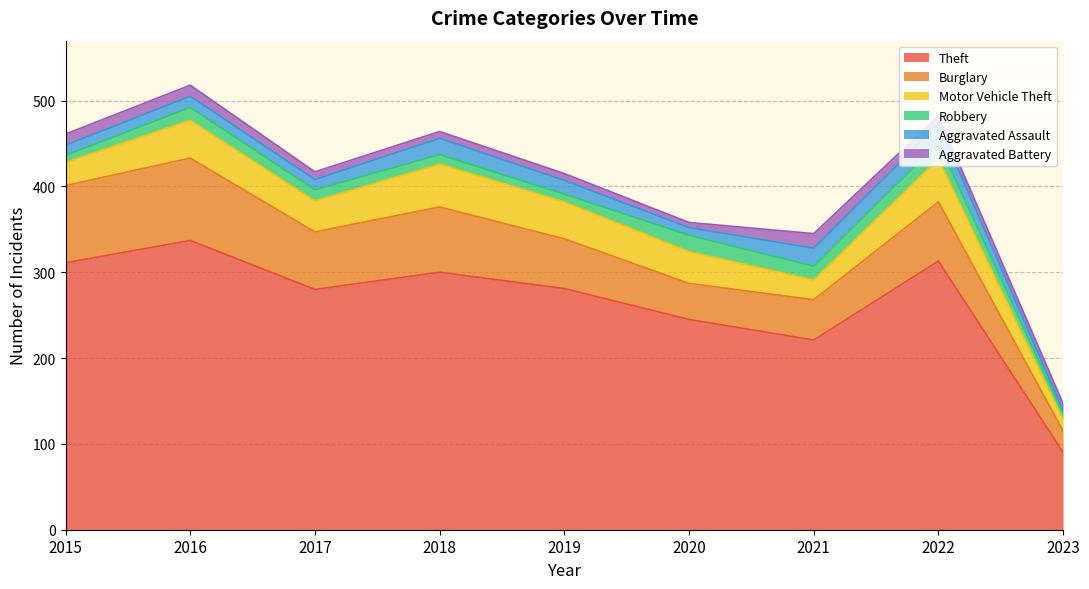

What is the sum of all Motor Vehicle Theft values?

323